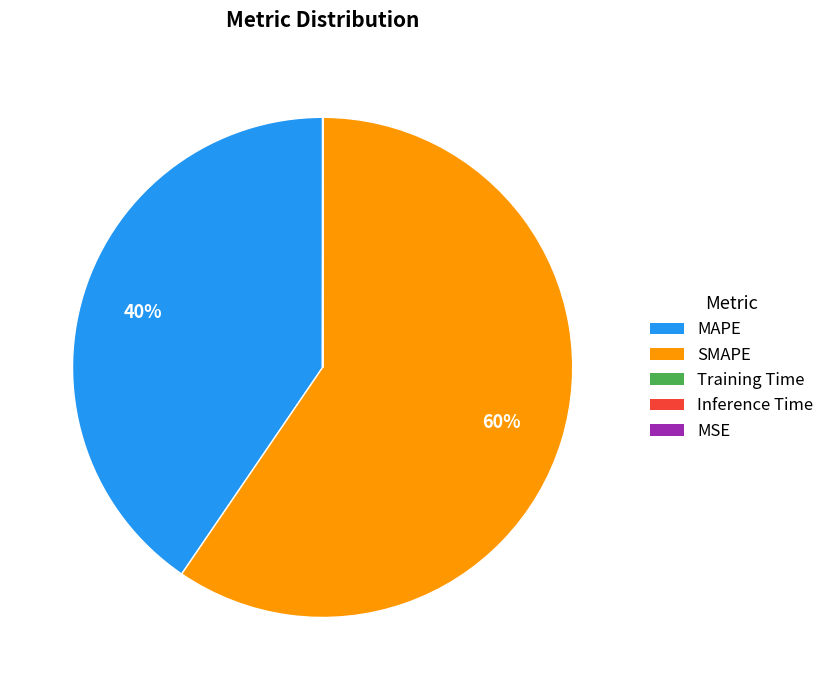

The MAPE slice represents 52% of the pie. True or false?

False